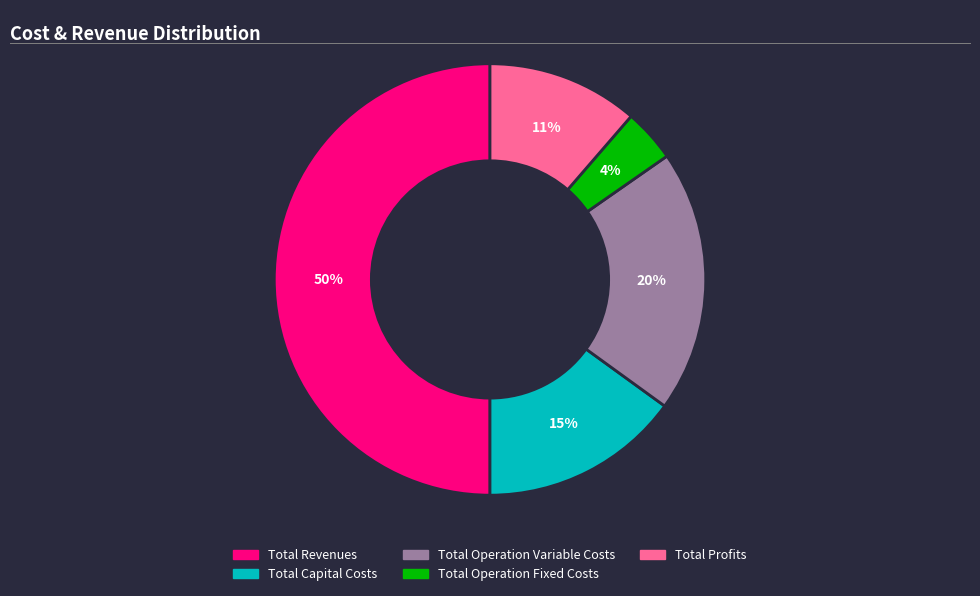

Do Total Revenues and Total Capital Costs together represent more than half of the pie?

Yes